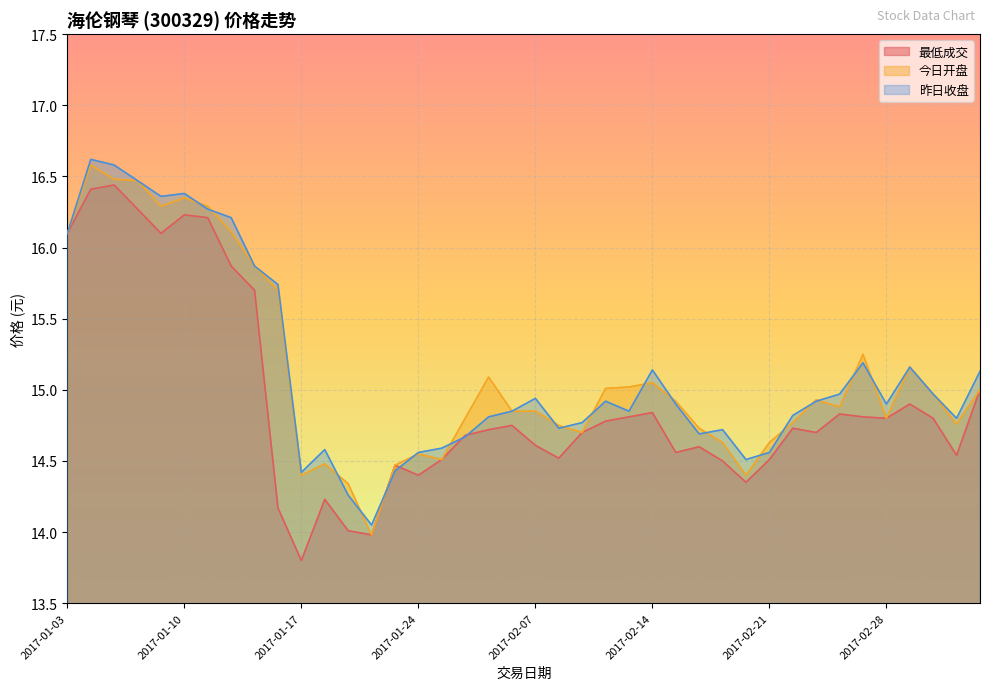

What are all the series names shown in the legend?

最低成交, 今日开盘, 昨日收盘